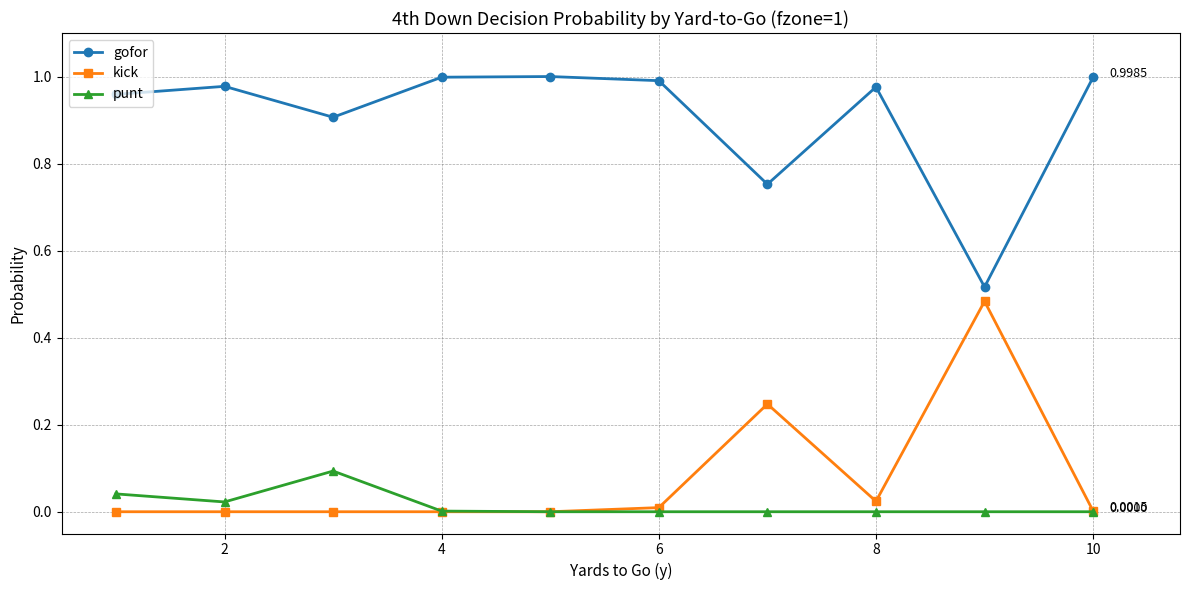

Count the number of data series in this chart.

3